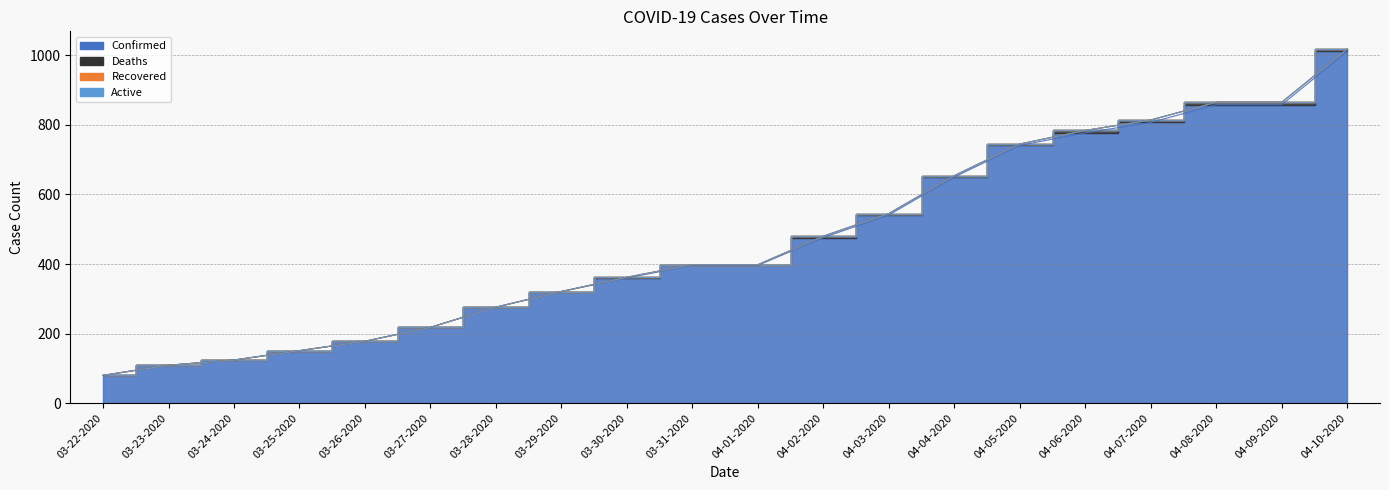

What position from the right is 04-10-2020?

1